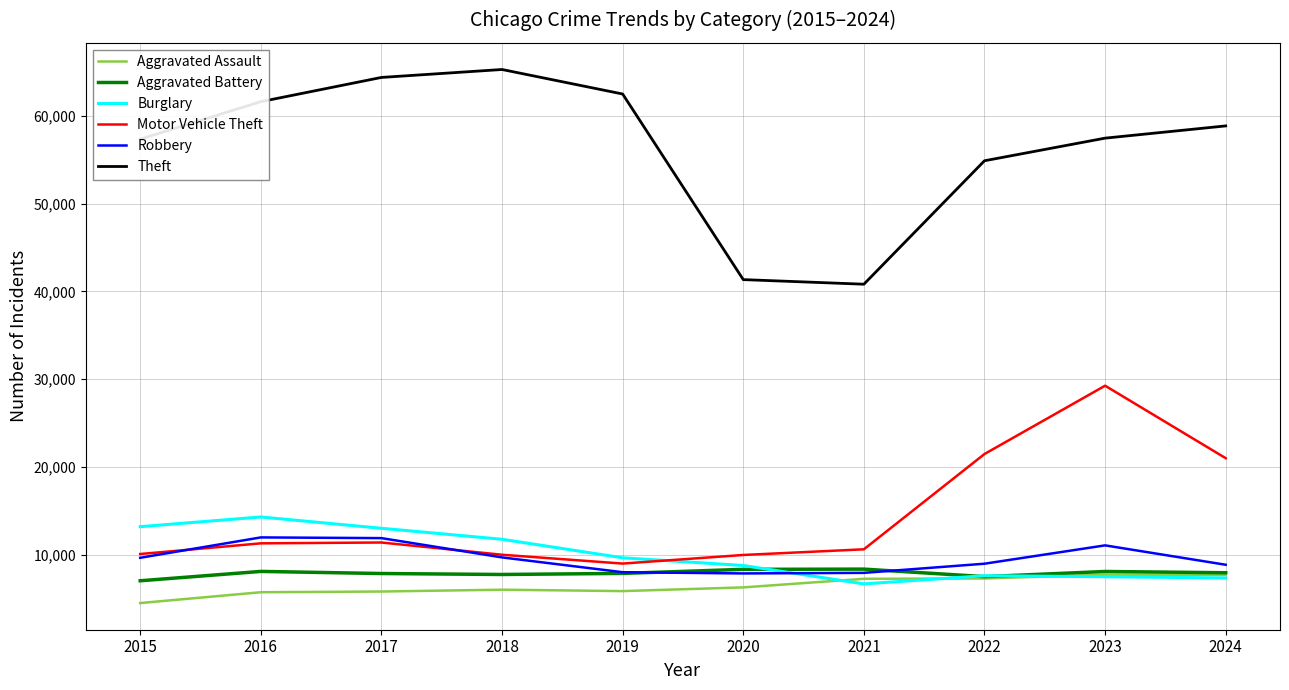

Is the value of Aggravated Battery at 2019 greater than the value of Aggravated Assault at 2016?

Yes